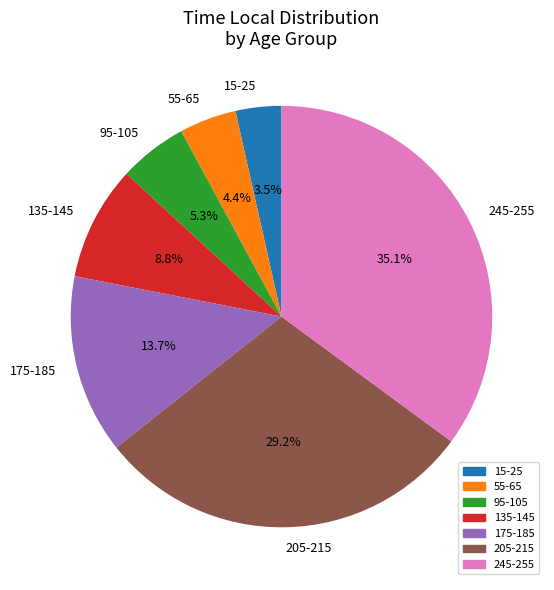

What percentage is the 245-255 slice, to the nearest percent?

35%